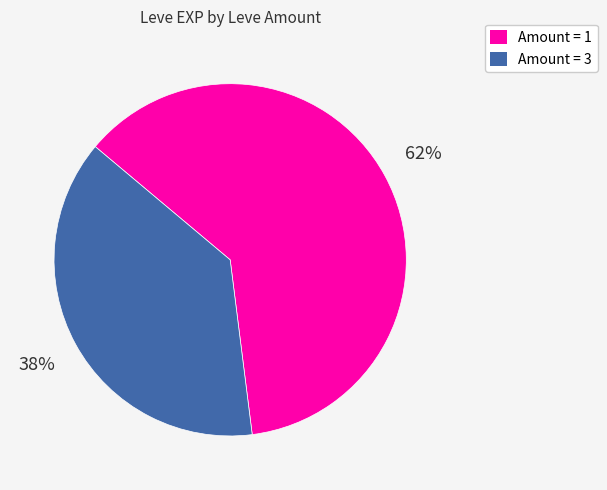

To the nearest percent, what is the difference between the largest and smallest slice percentages?

24%